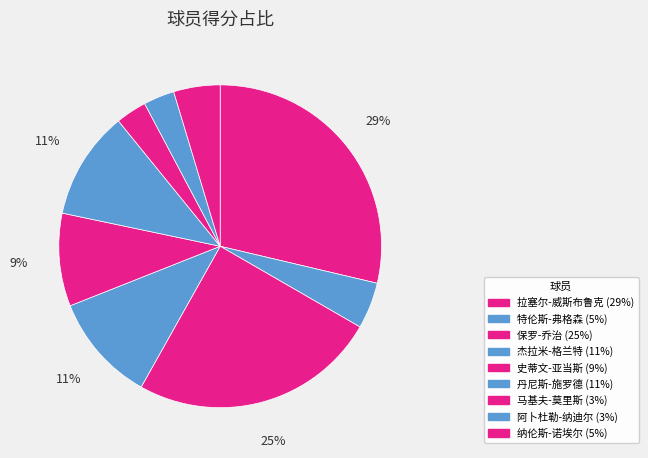

What is the change in value from 阿卜杜勒-纳迪尔 to 纳伦斯-诺埃尔?

+2